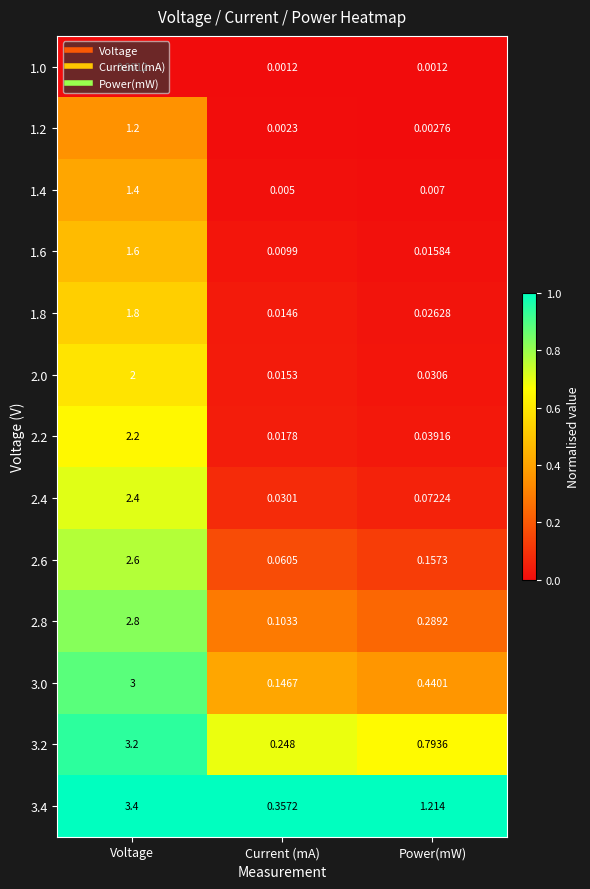

How many distinct data groups are displayed?

13